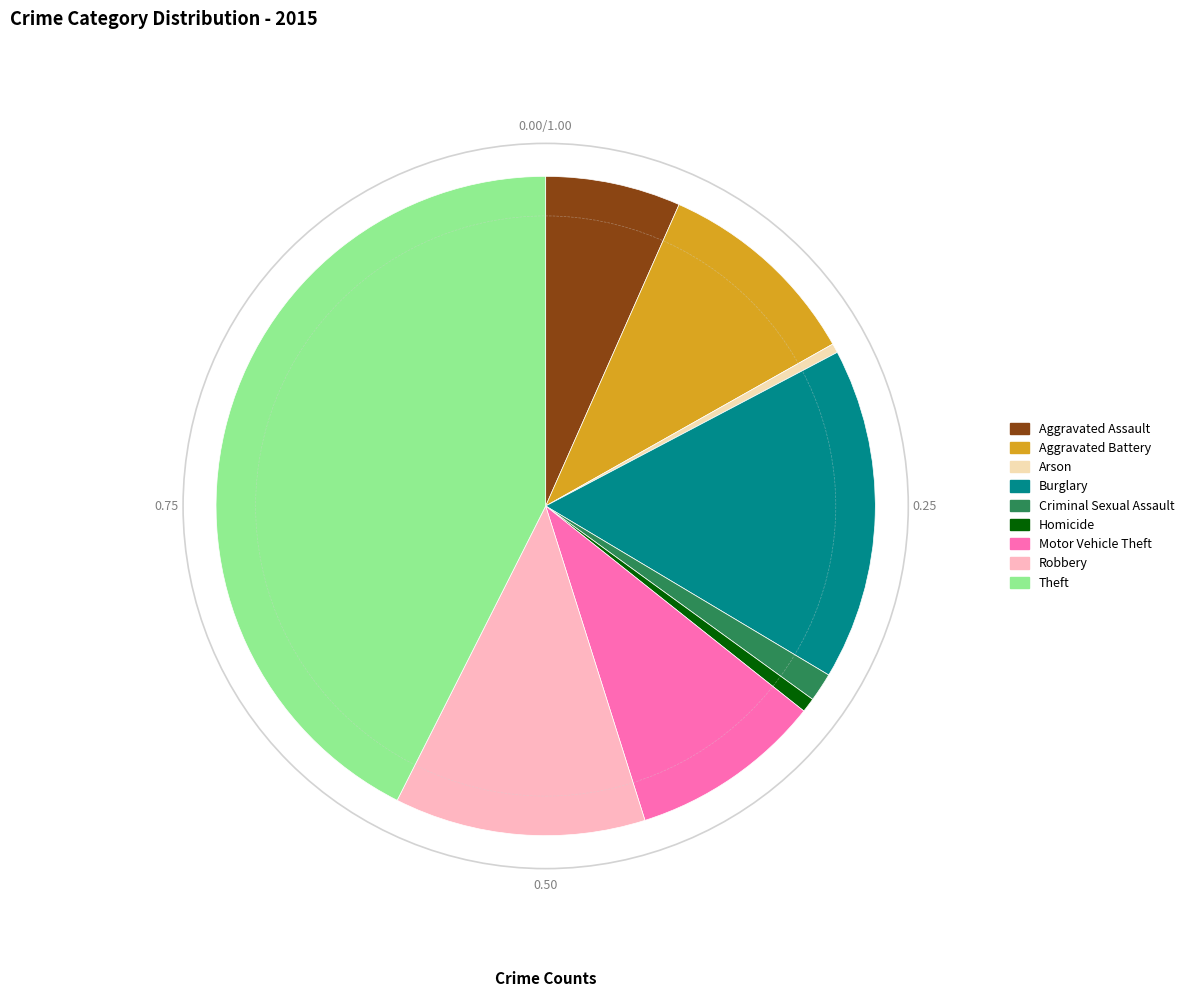

Which has a higher value, Robbery or Aggravated Battery?

Robbery